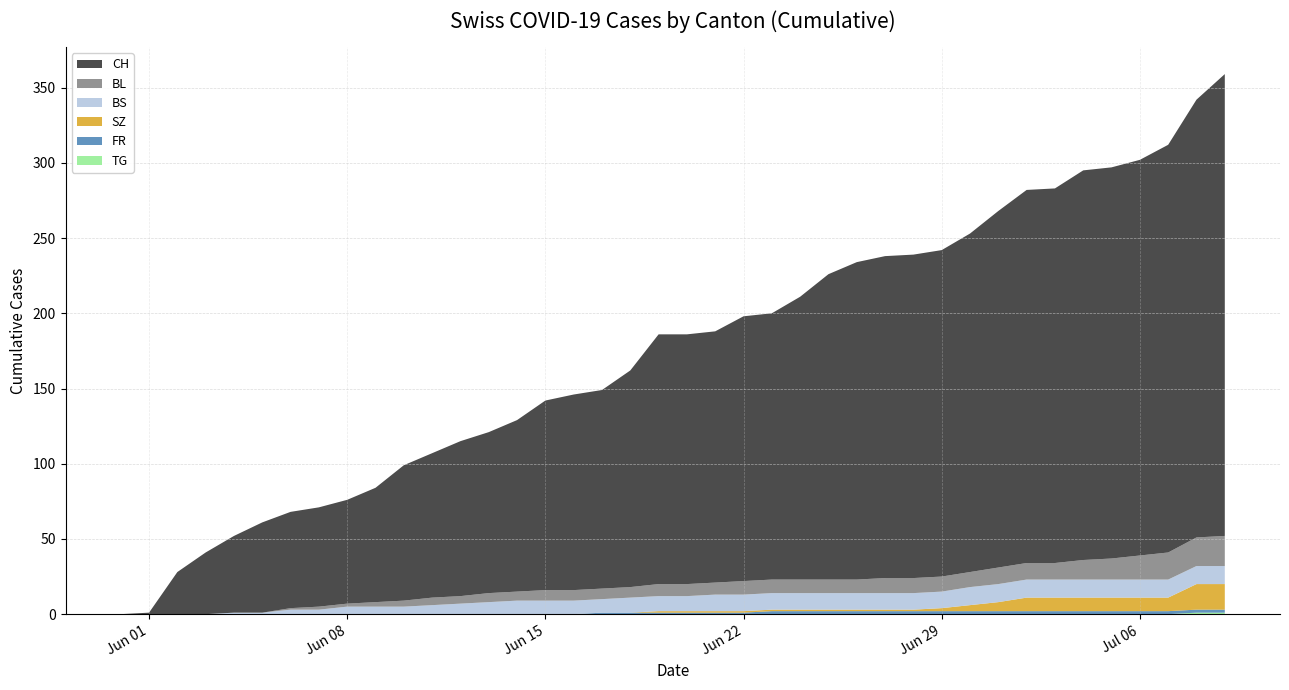

Reading right to left, extract all data points from this chart.

CH: 307	291	271	263	260	259	249	248	237	225	217	215	214	211	203	188	177	176	167	166	166	144	132	130	126	114	107	103	96	90	76	69	66	64	60	51	41	28	1	0
BL: 20	19	18	16	14	13	11	11	11	10	10	10	10	9	9	9	9	9	8	8	8	7	7	7	7	6	6	5	5	4	3	2	2	1	0	0	0	0	0	0
BS: 12	12	12	12	12	12	12	12	12	12	11	11	11	11	11	11	11	11	11	10	10	10	9	9	9	9	8	7	6	5	5	5	3	3	1	1	0	0	0	0
SZ: 17	17	9	9	9	9	9	9	6	4	2	1	1	1	1	1	1	1	1	1	1	0	0	0	0	0	0	0	0	0	0	0	0	0	0	0	0	0	0	0
FR: 2	2	2	2	2	2	2	2	2	2	2	2	2	2	2	2	2	1	1	1	1	1	1	0	0	0	0	0	0	0	0	0	0	0	0	0	0	0	0	0
TG: 1	1	0	0	0	0	0	0	0	0	0	0	0	0	0	0	0	0	0	0	0	0	0	0	0	0	0	0	0	0	0	0	0	0	0	0	0	0	0	0